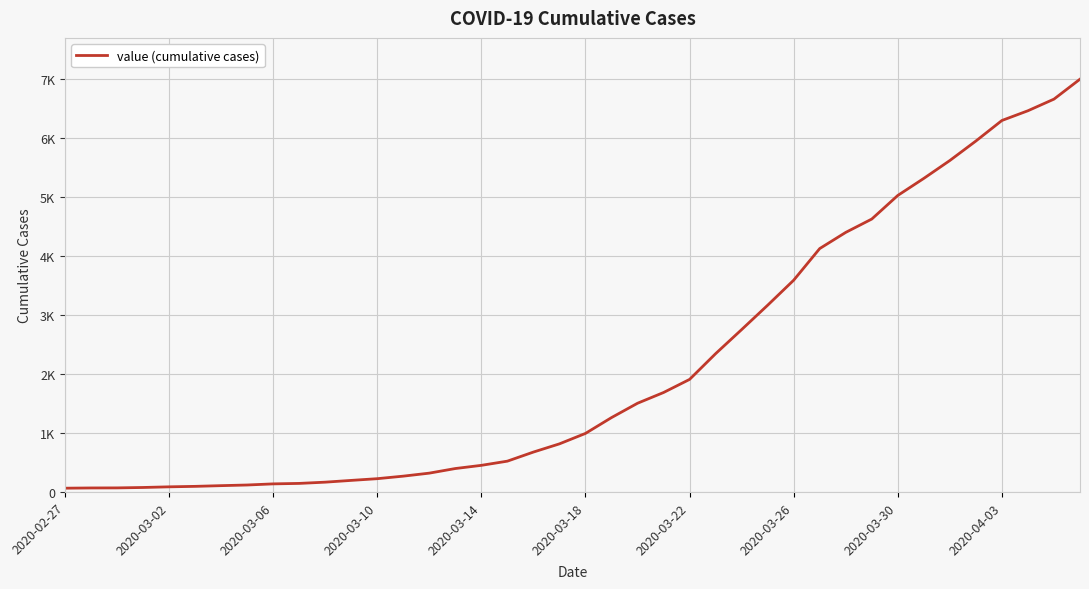

Is this an area chart (filled region under the line)?

No